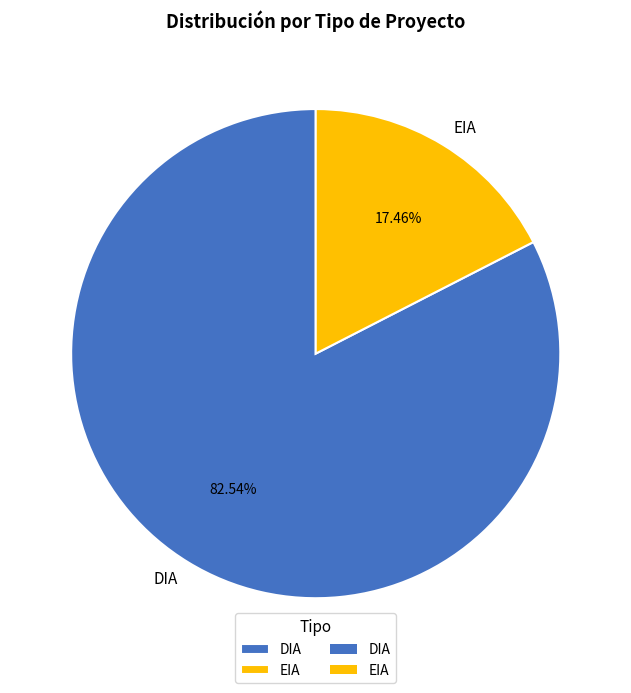

To the nearest percent, what is the difference between the largest and smallest slice percentages?

65%